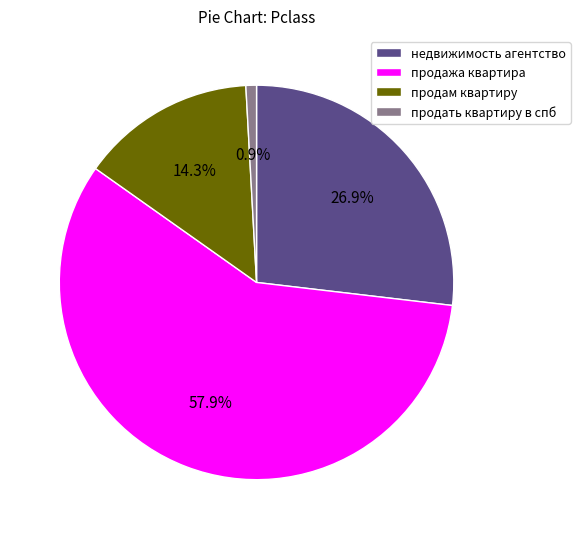

To the nearest percent, what percentage of the pie is продам квартиру?

14%